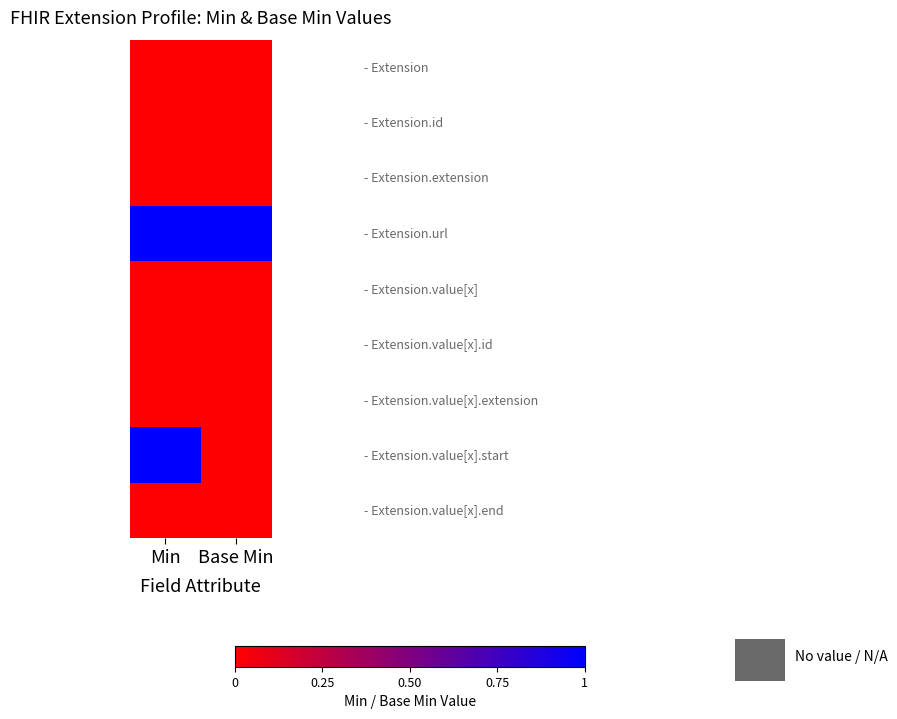

What is the maximum value shown in the chart?

1